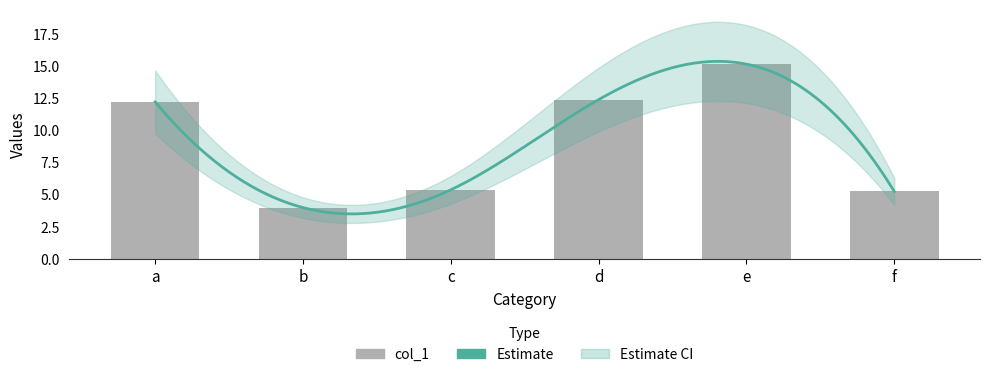

Reading right to left, extract all data points from this chart.

5.3	15.2	12.4	5.4	4.0	12.2